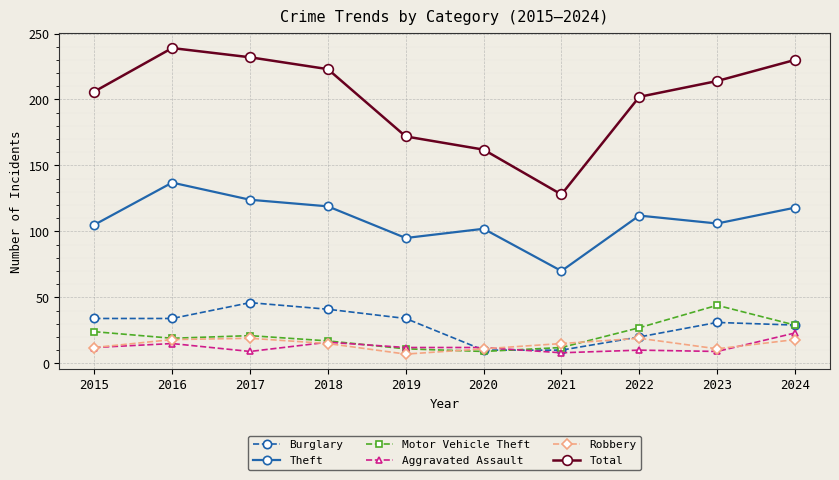

How many distinct data groups are displayed?

6